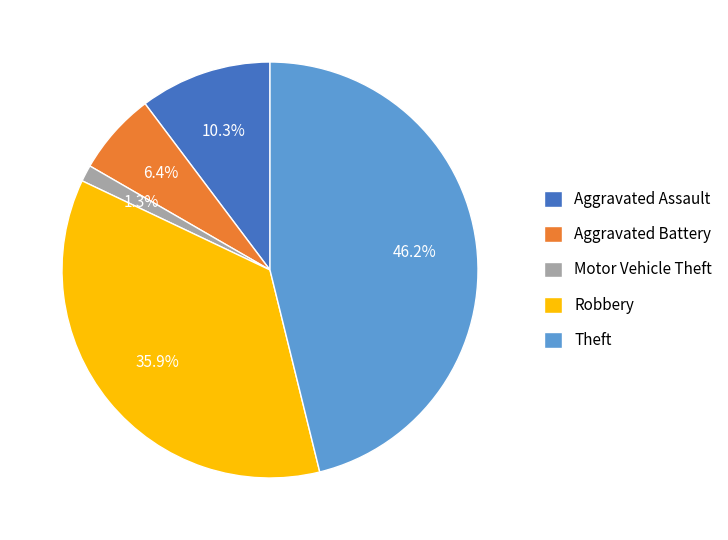

Between Aggravated Assault and Motor Vehicle Theft, which is larger?

Aggravated Assault